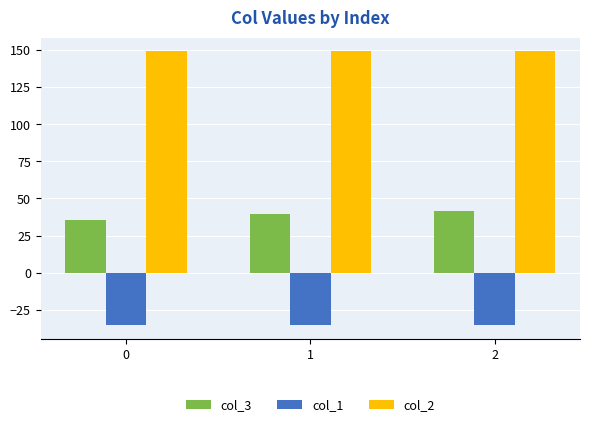

What is the value of the col_3 bar at the 1st from the left?

35.2